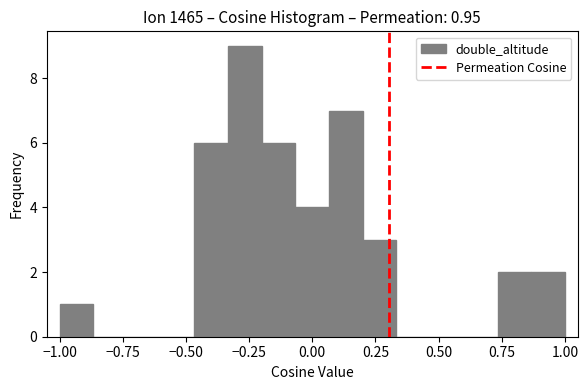

Read against the x-axis, roughly where is the centre of the tallest bar?

-0.25